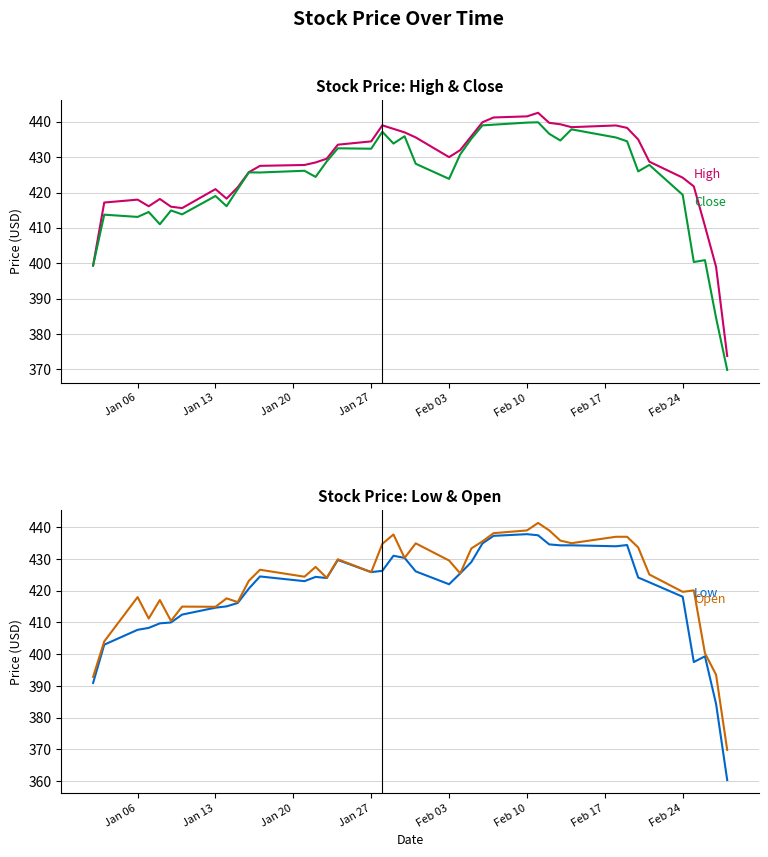

How many data points does each series have?

40